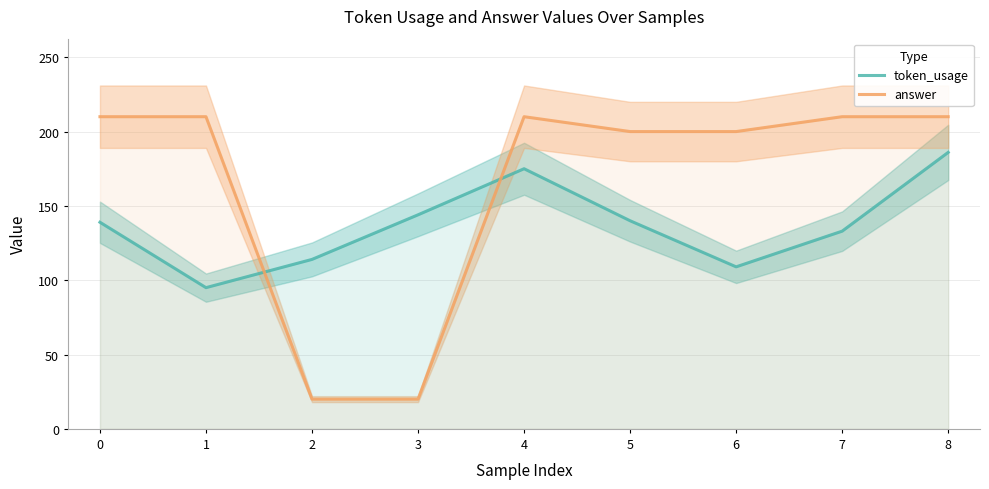

What are all the series names shown in the legend?

token_usage, answer